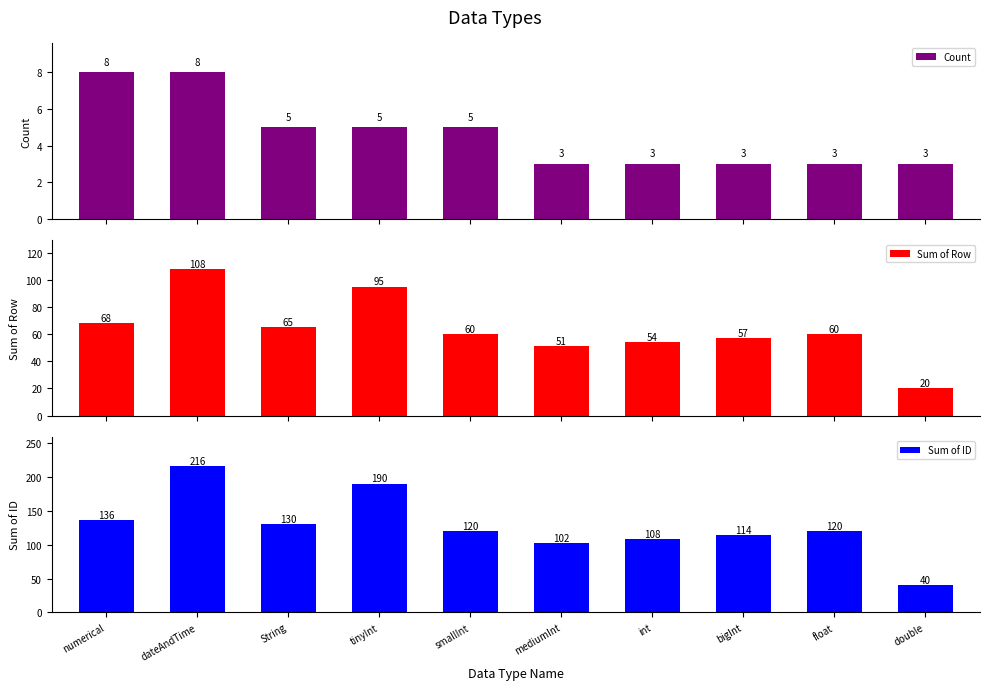

What is the sum of the Sum of ID values at numerical and String?

266